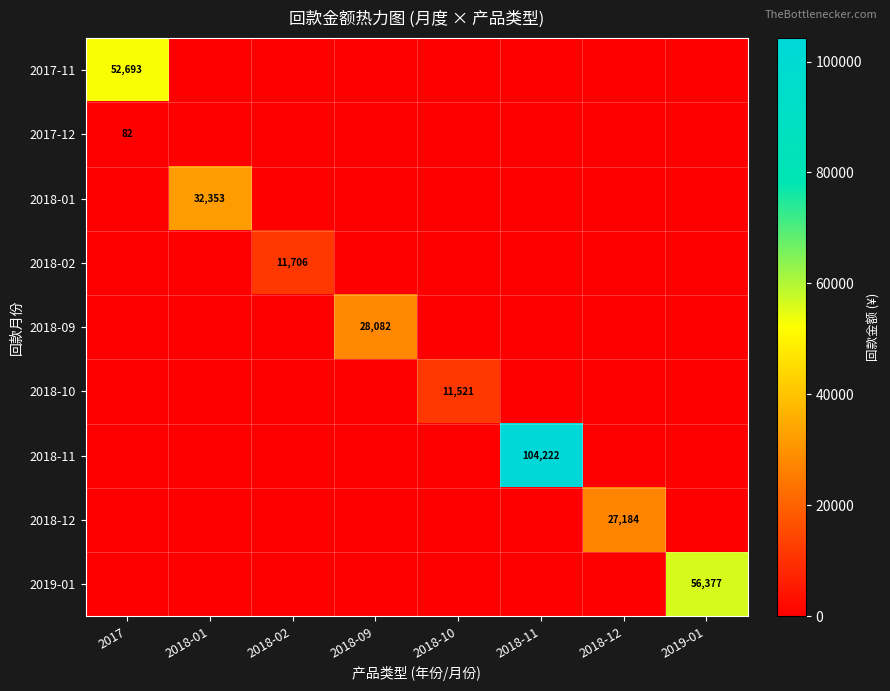

What is the total value across all series at 2018-01?

32353.5